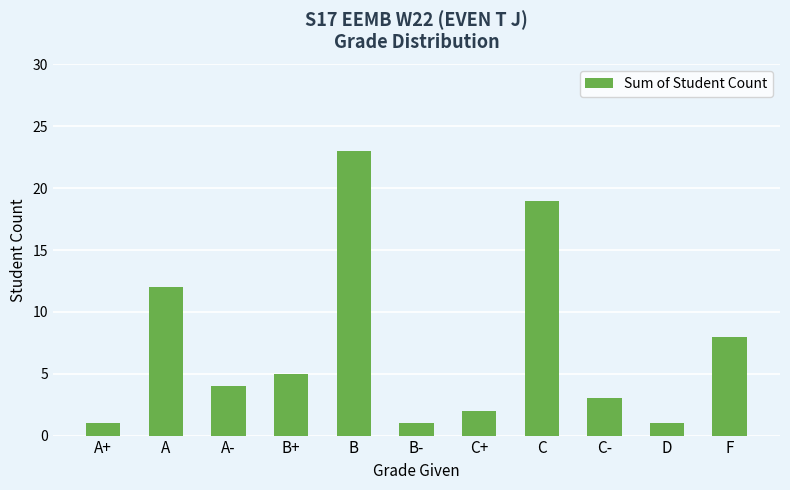

What is the change in value from B- to C?

+18